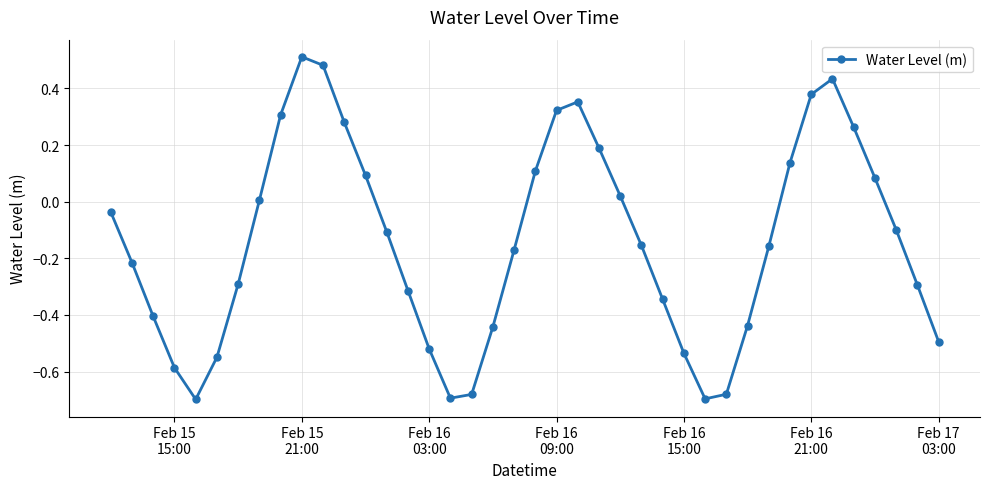

How many interior local peaks (higher than both neighbors) does the data have?

3